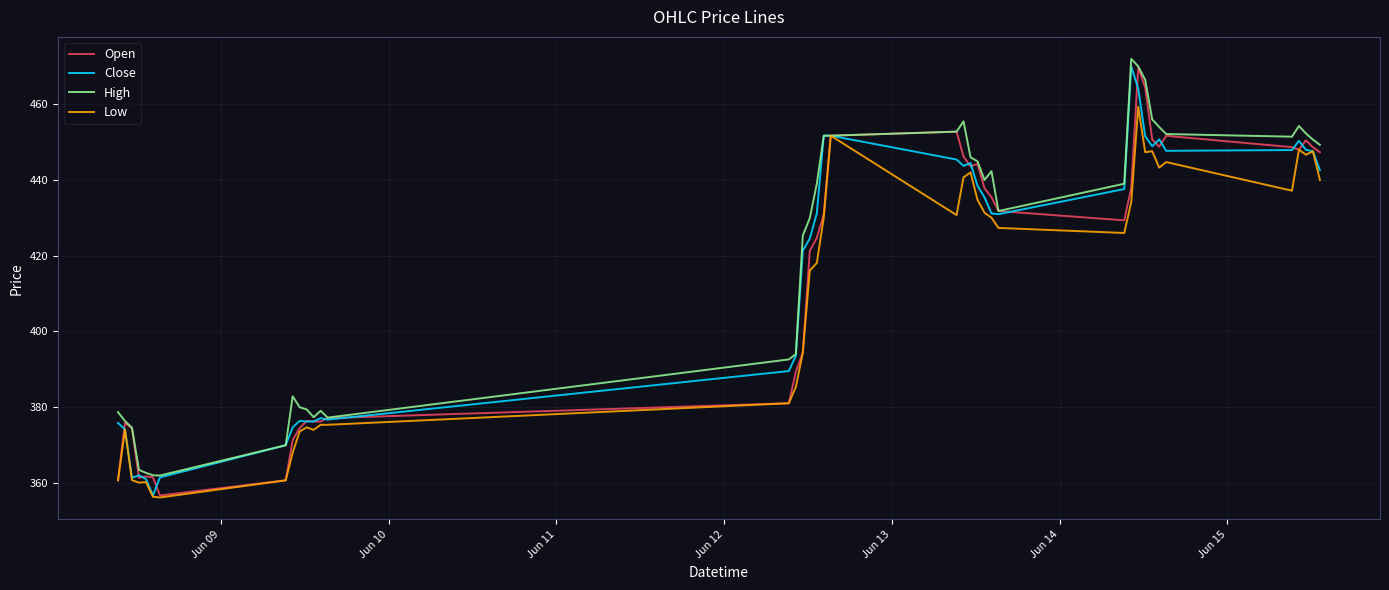

What is the smallest value displayed?

356.1